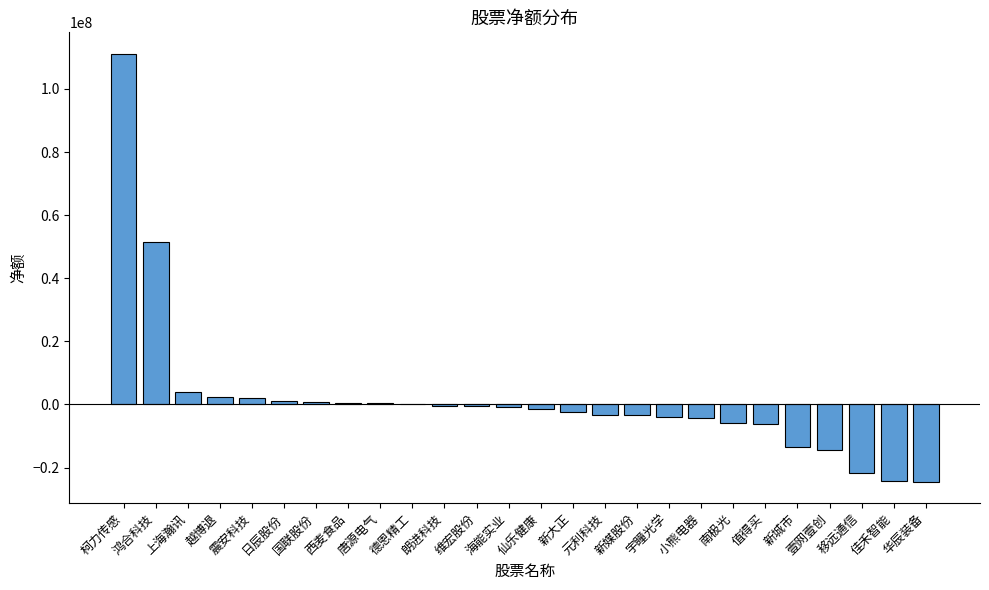

Which category has the highest value across all series?

柯力传感